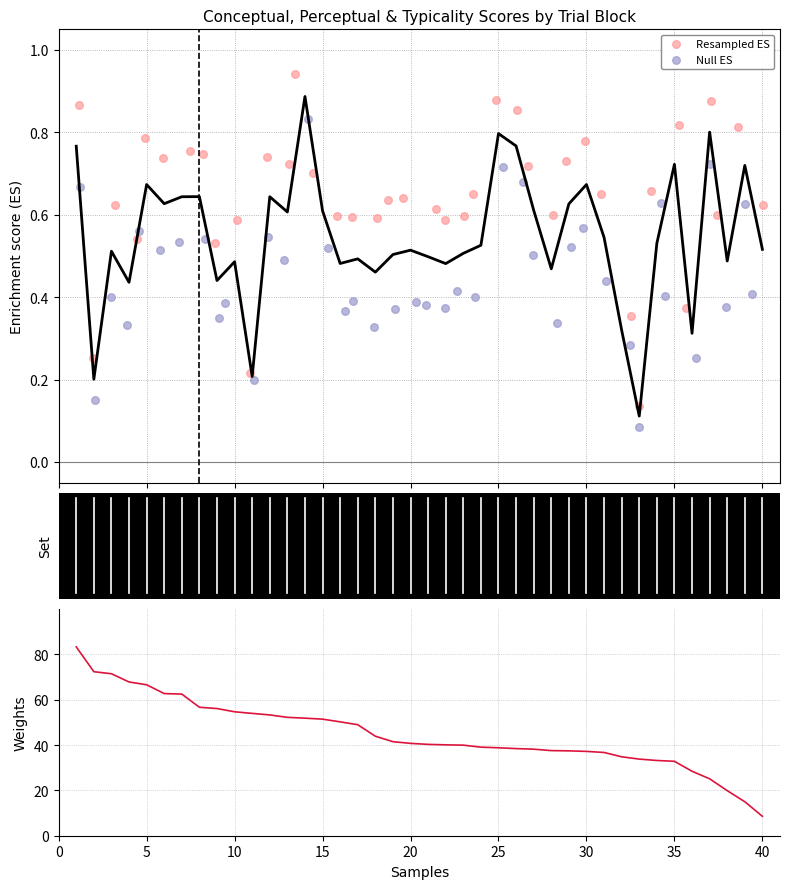

Is the value of Null ES at 29 greater than the value of perceptual at 34?

No